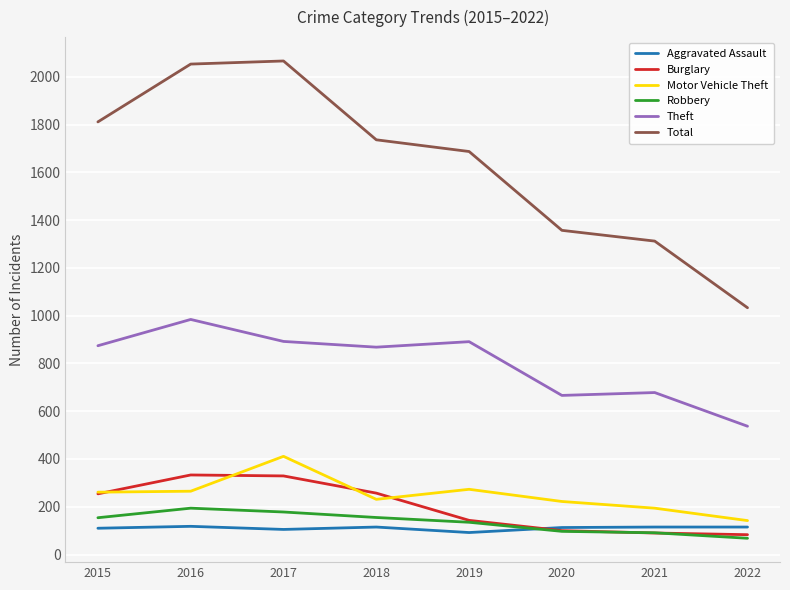

True or false: Motor Vehicle Theft has more than 0 interior local peaks.

True